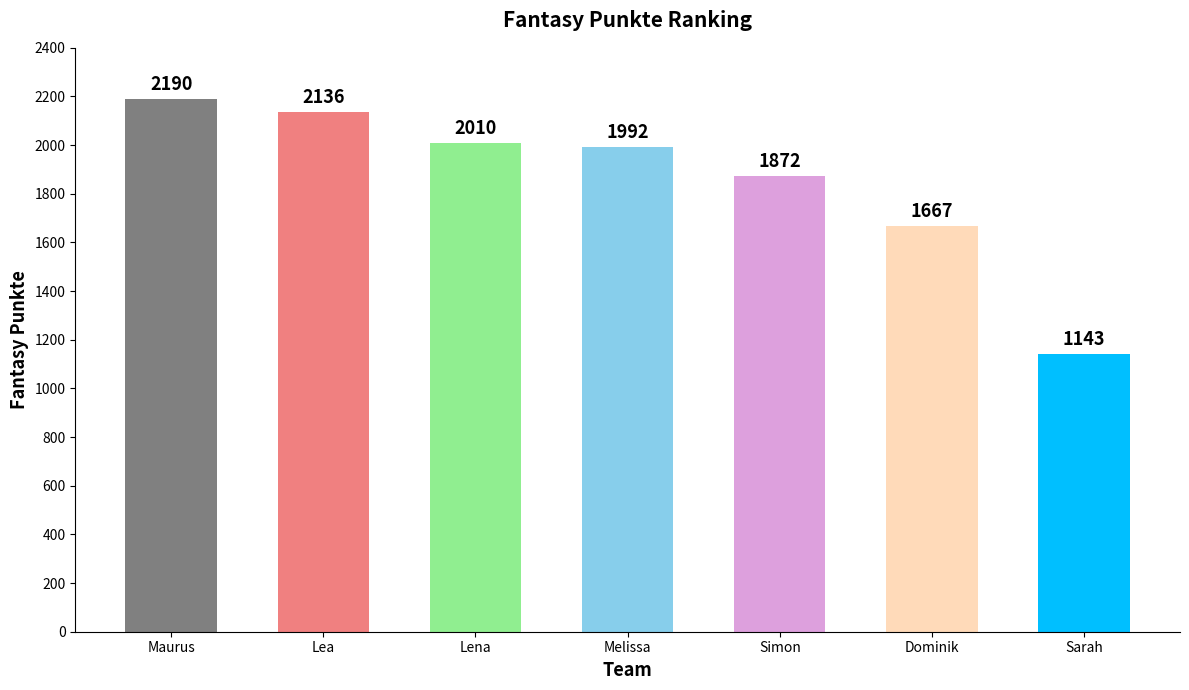

What is the difference between the maximum and second lowest values?

523